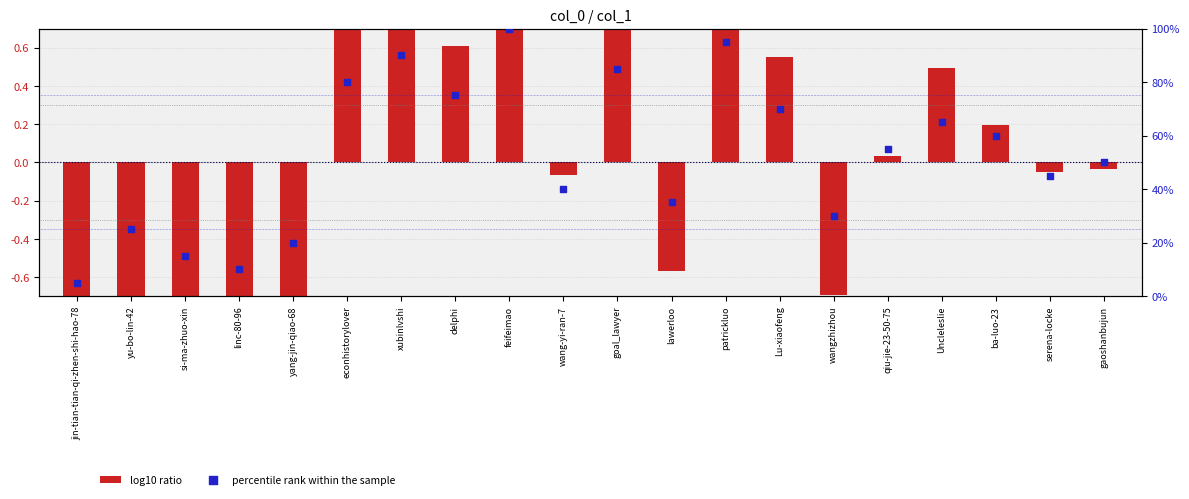

Which series contains the highest Y value?

percentile rank within the sample